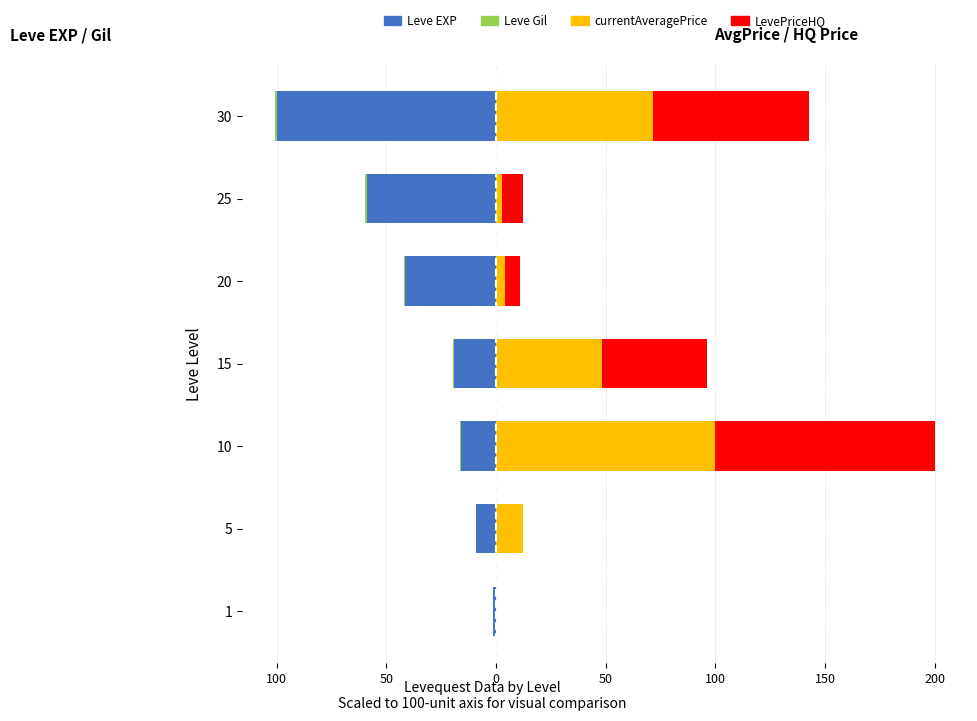

What is the difference between the maximum and second lowest values in the currentAveragePrice series?

97.2